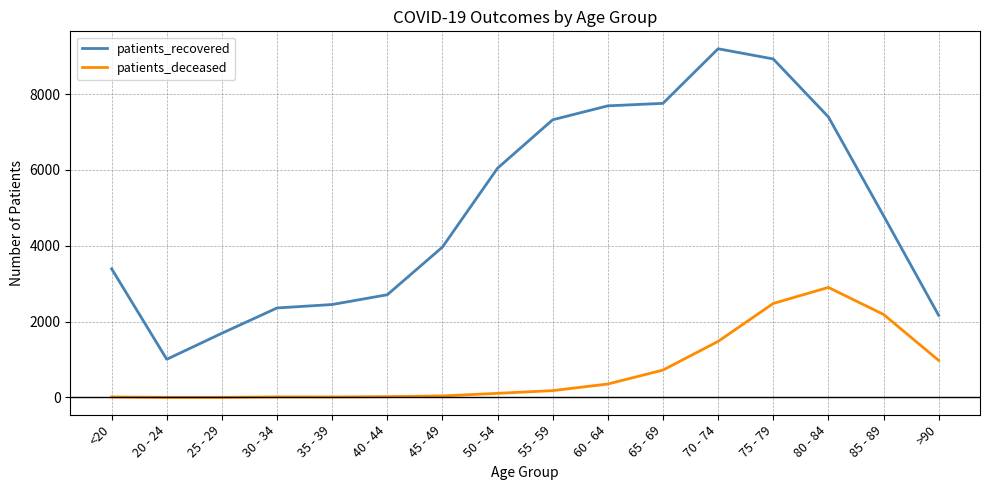

How many values in the patients_recovered series are below 4795?

8